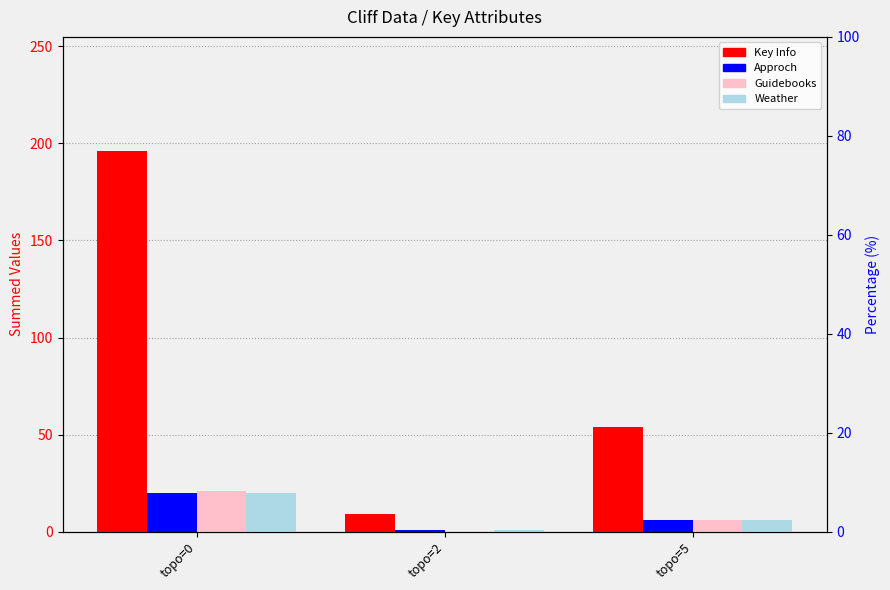

What value does the Key Info series have at topo=0, to the nearest 50?

200